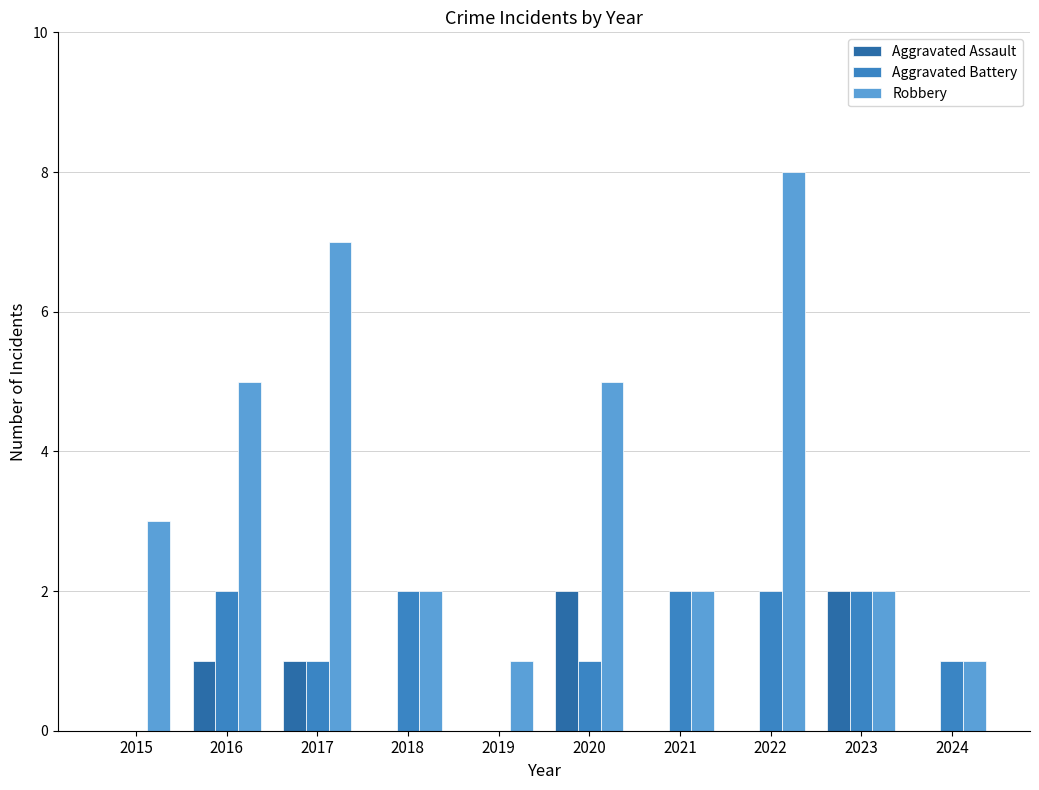

Which series changed the most between 2021 and 2022?

Robbery